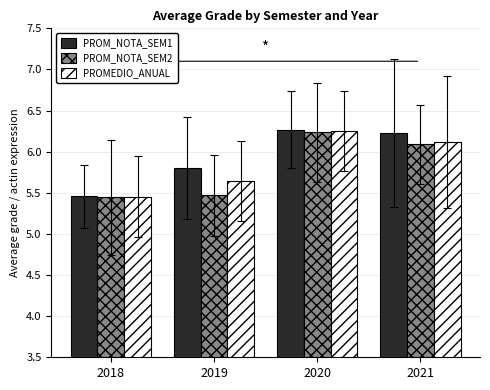

What is the maximum value for PROM_NOTA_SEM2?

6.2